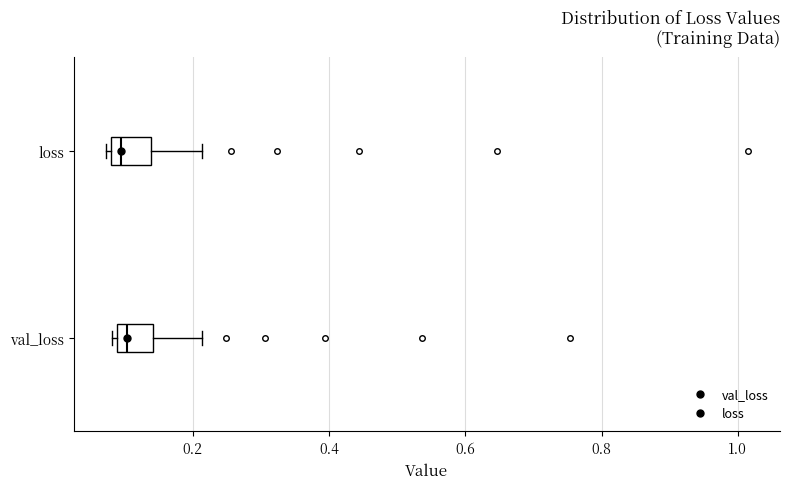

Reading bottom to top, read every box against the x-axis: the position of its median line, the range the box covers, and the ends of its whiskers. The values are not printed on the chart, so give them approximately, as read against the axis.

val_loss: median 0.10, box 0.08 to 0.14, whiskers 0.08 (just left of the box's left edge) to 0.22
loss: median 0.10, box 0.08 to 0.14, whiskers 0.08 (just left of the box's left edge) to 0.22